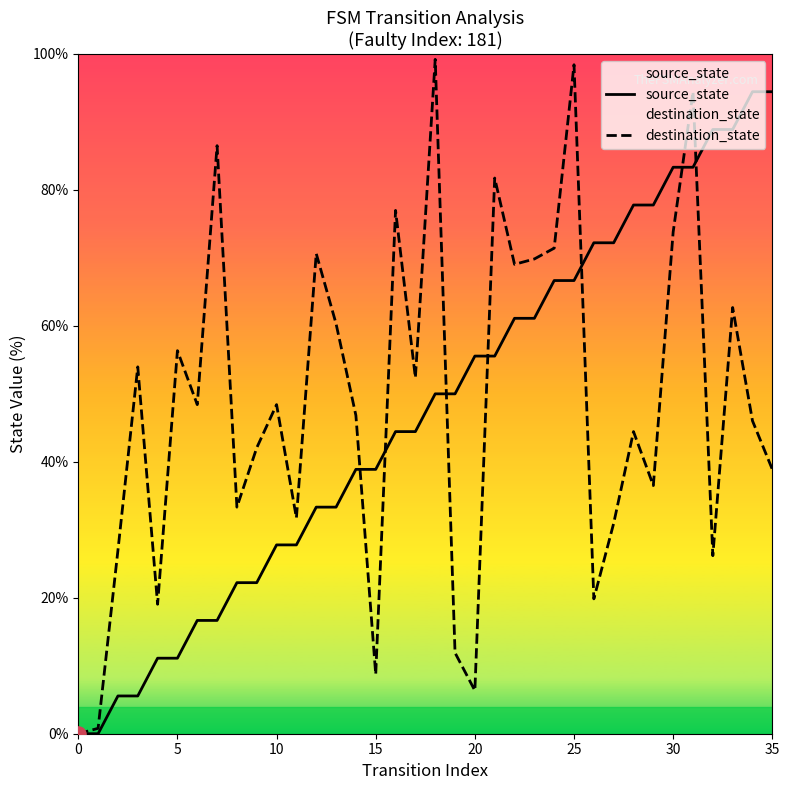

Which series has the largest total across all categories?

destination_state